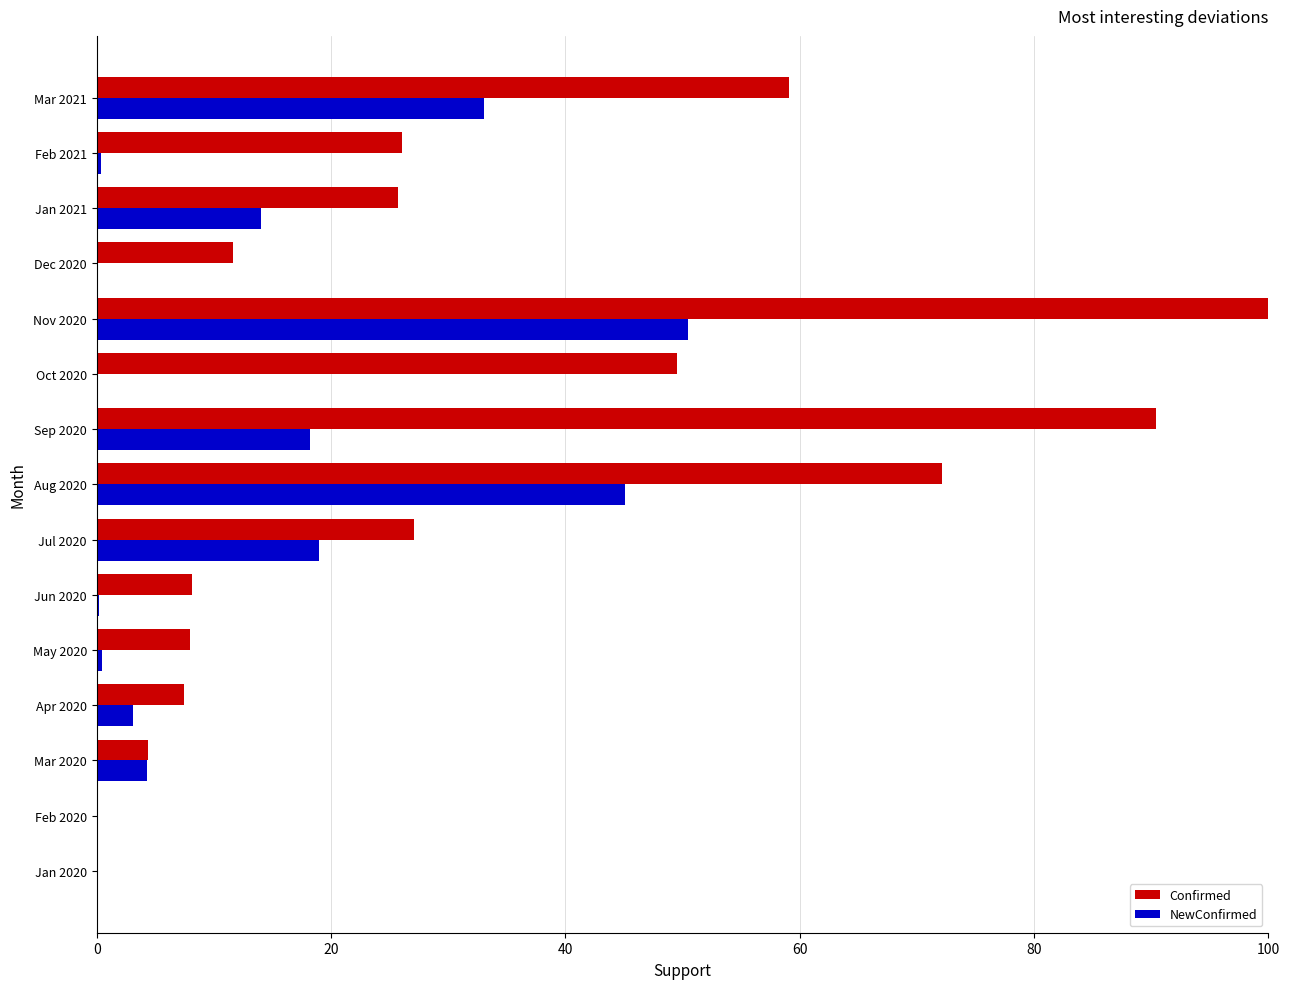

What value does the NewConfirmed series have at Sep 2020?

18.2